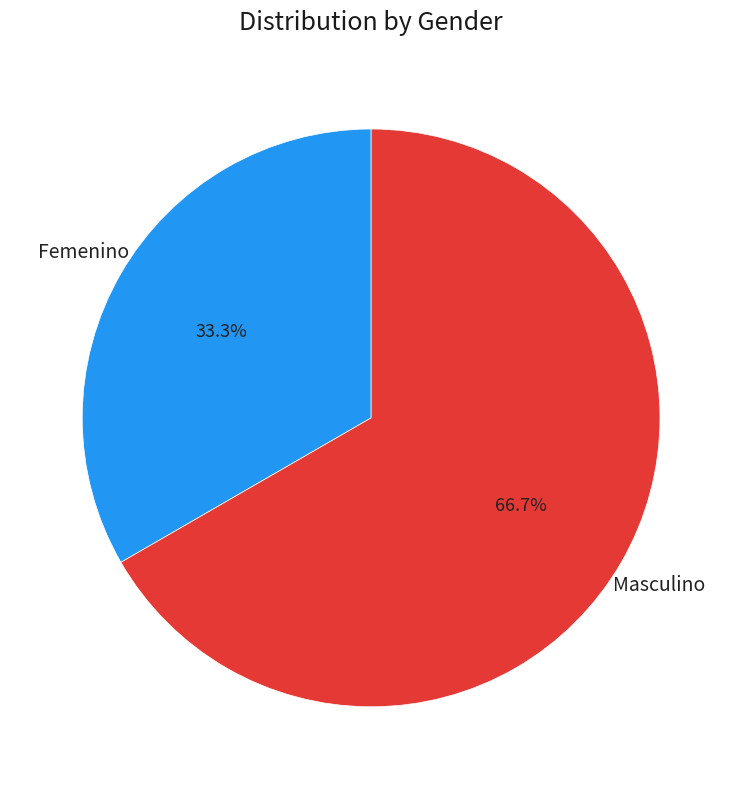

To the nearest percent, what is the difference between the largest and smallest slice percentages?

33%